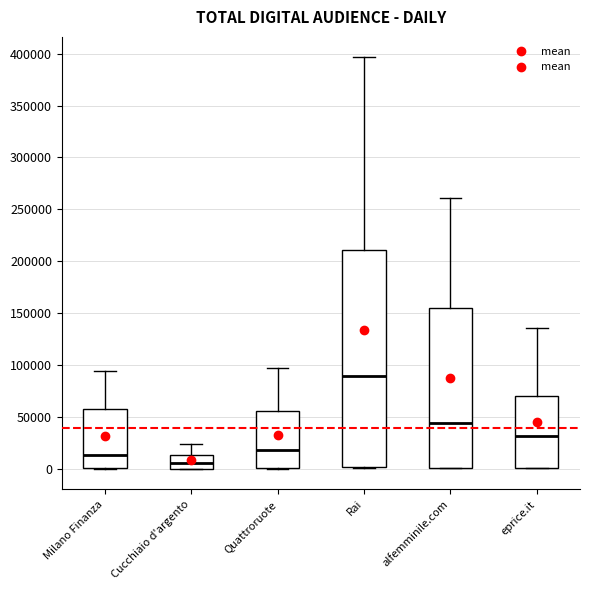

Reading left to right, transcribe this box plot: for each box, give where its median line is, the range the box spans, and where its two whiskers end, as read against the y-axis. The values are not printed on the chart, so give them approximately, as read against the axis.

Milano Finanza: median 15000, box 0 to 60000, whiskers 0 to 95000
Cucchiaio d'argento: median 5000, box 0 to 15000, whiskers 0 to 25000
Quattroruote: median 20000, box 0 to 55000, whiskers 0 to 95000
Rai: median 90000, box 0 to 210000, whiskers 0 to 395000
alfemminile.com: median 45000, box 0 to 155000, whiskers 0 to 260000
eprice.it: median 30000, box 0 to 70000, whiskers 0 to 135000